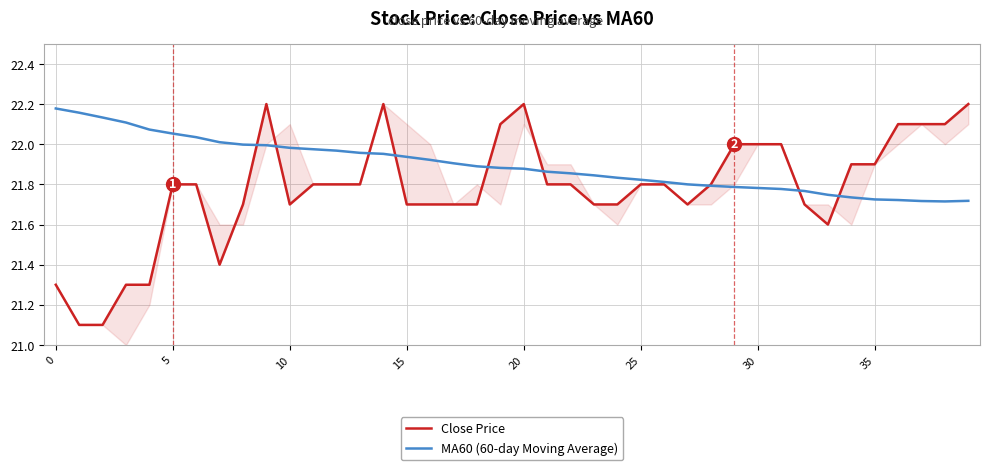

Does the chart display data point markers on the line(s)?

No